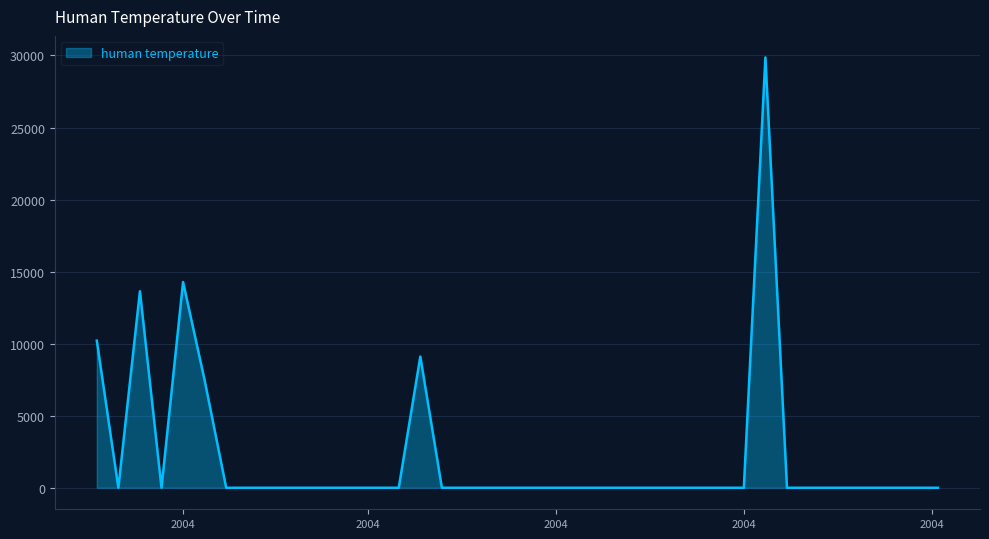

What is the maximum value shown in the chart?

29864.6